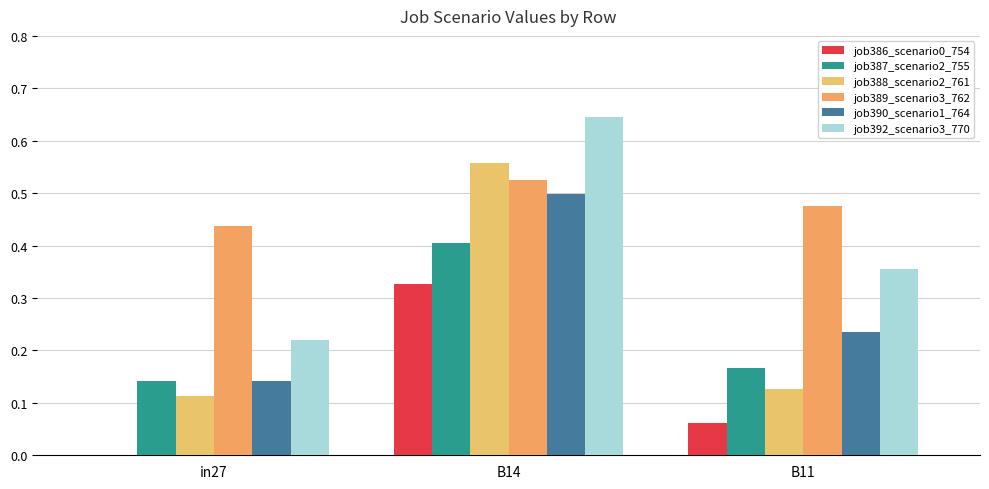

What is the average value of the job389_scenario3_762 series?

0.5